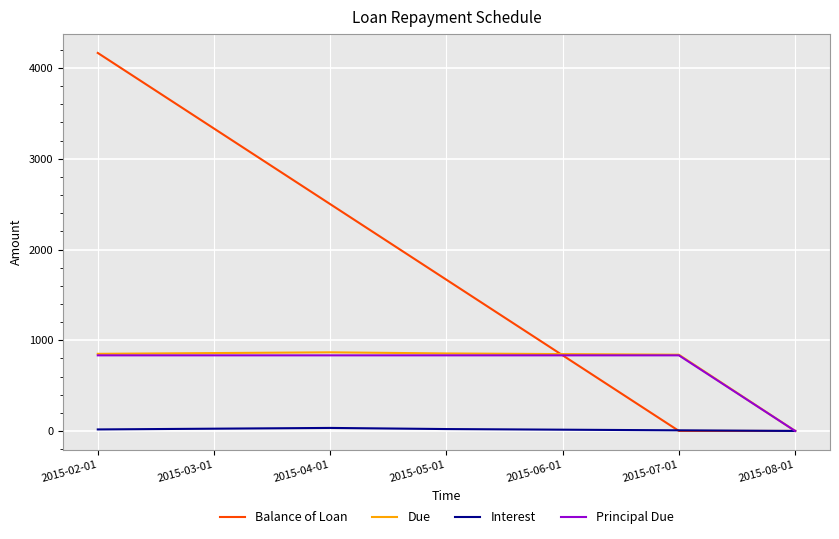

True or false: Balance of Loan and Principal Due intersect in this chart.

True